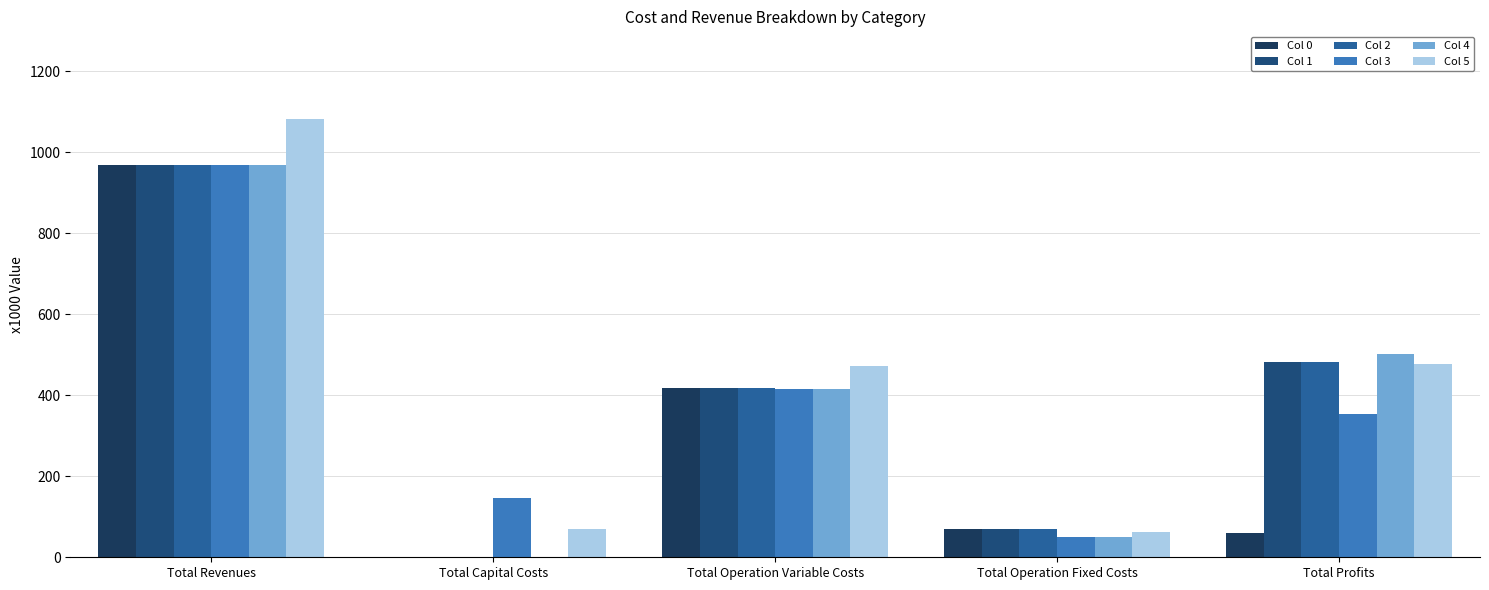

Reading left to right, what are all the values shown in this chart?

Col 0: 968.8	0.0	419.0	69.0	59.3
Col 1: 968.8	0.0	417.9	69.0	481.8
Col 2: 968.8	0.0	416.9	69.0	482.9
Col 3: 968.7	147.2	415.8	50.9	354.8
Col 4: 968.7	0.0	414.7	50.9	503.1
Col 5: 1082.1	70.0	471.8	62.4	477.9